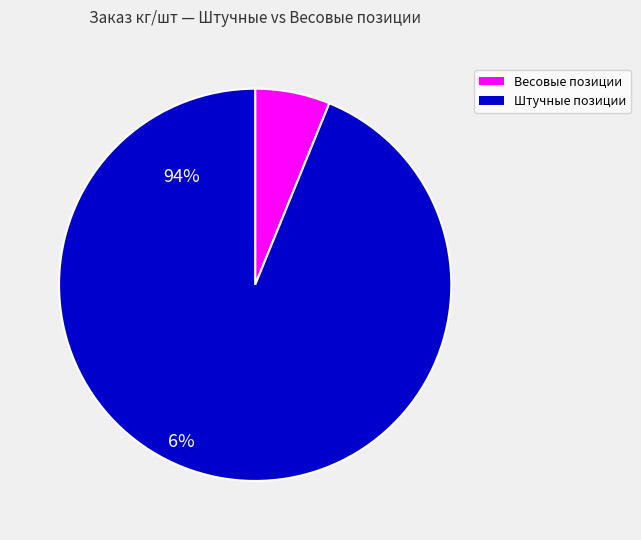

Which has a higher value, Штучные позиции or Весовые позиции?

Штучные позиции